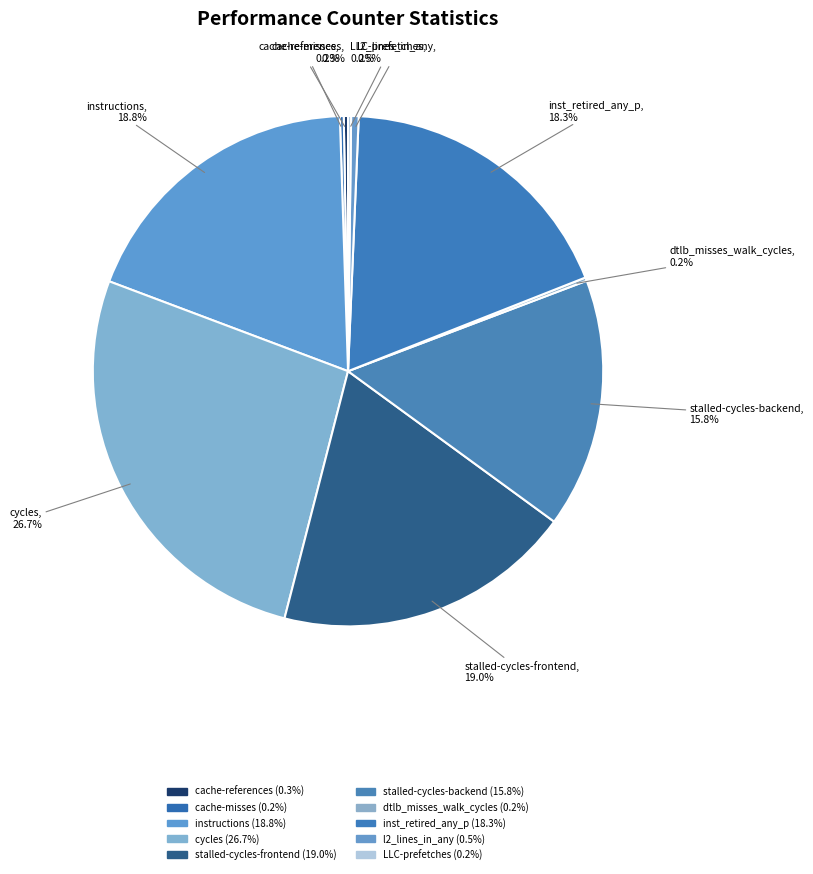

To the nearest percent, what is the difference between the largest and smallest slice percentages?

27%